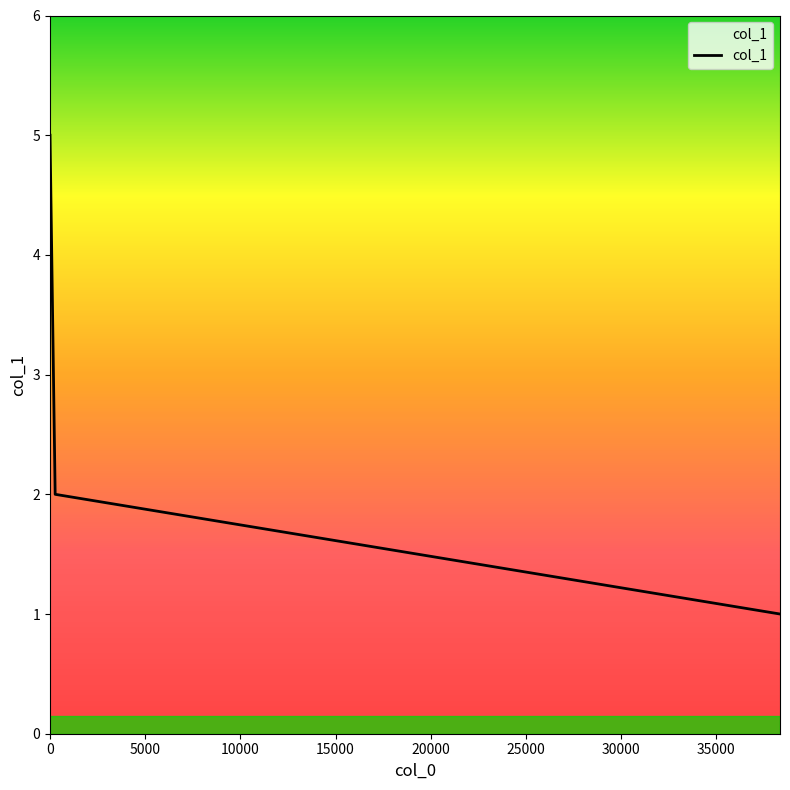

What is the change in value from 38340 to 0?

+4